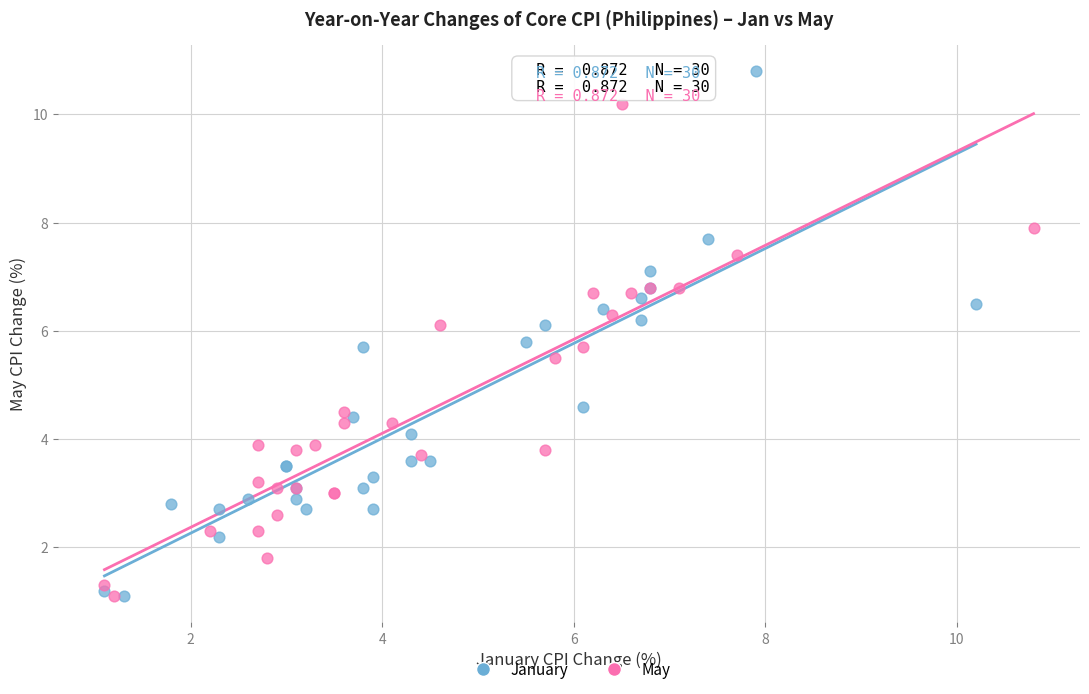

Which series has the widest spread of Y values?

January